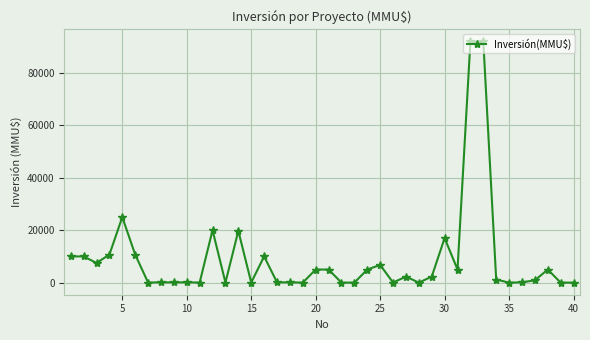

What is the average value?

9102